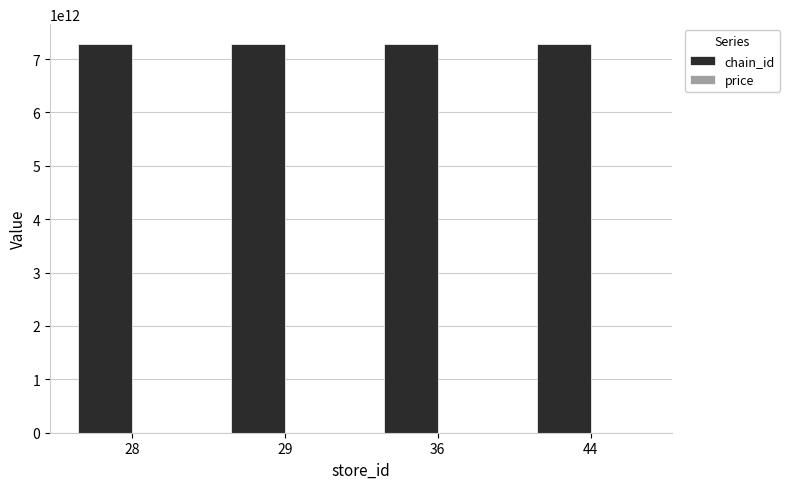

Which series has the largest total across all categories?

chain_id